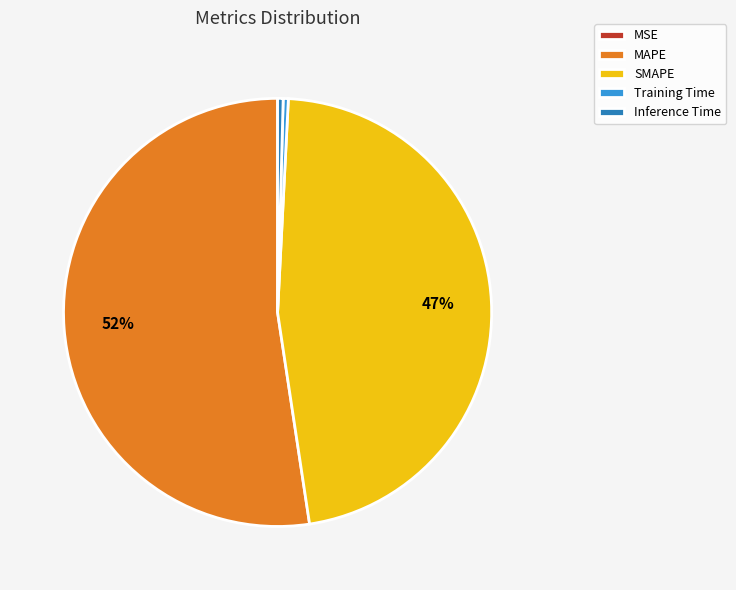

Is it true that Training Time is 12% of the pie?

False